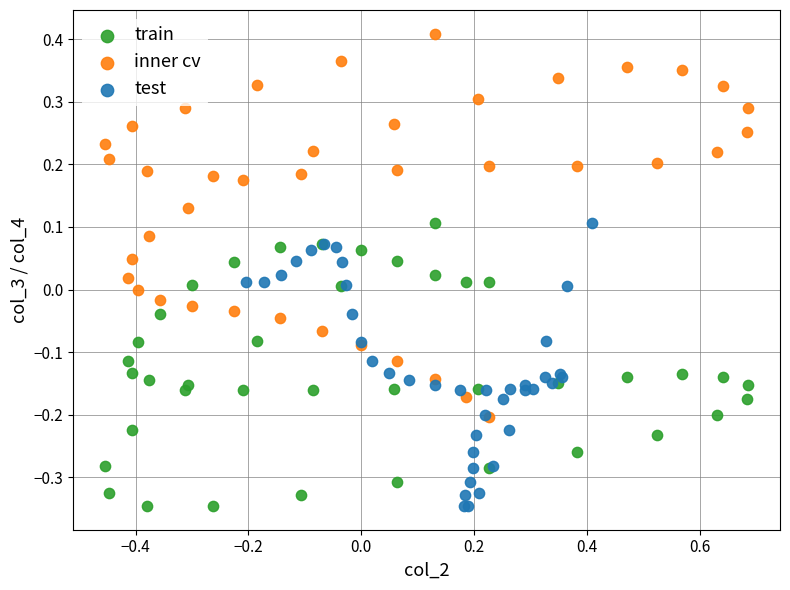

Which series contains the highest Y value?

inner cv